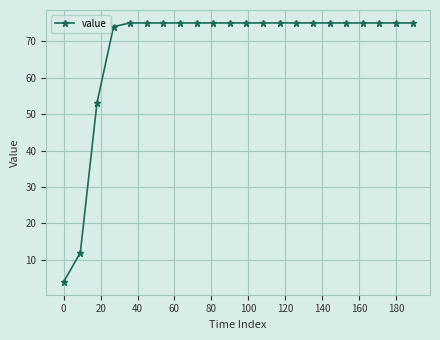

Is this an area chart (filled region under the line)?

No